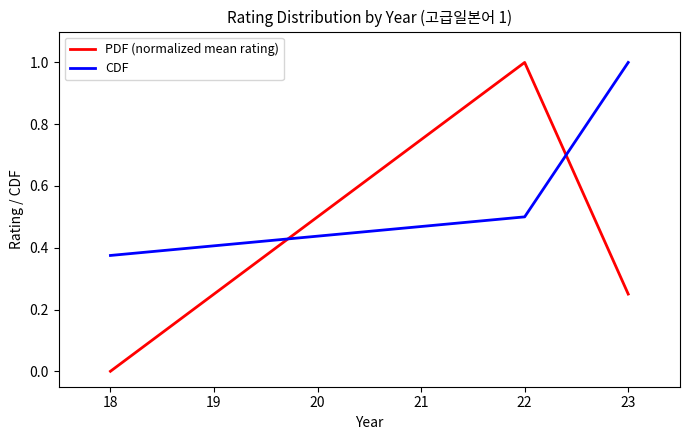

What is the difference between the maximum and minimum values in the CDF series?

0.6